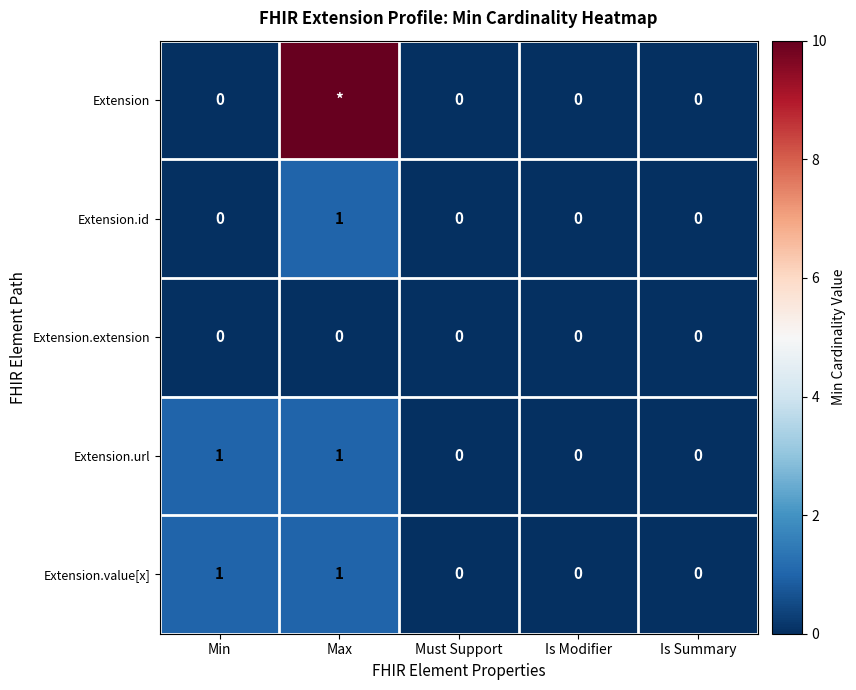

How many Extension.url values are between 0 and 1?

5